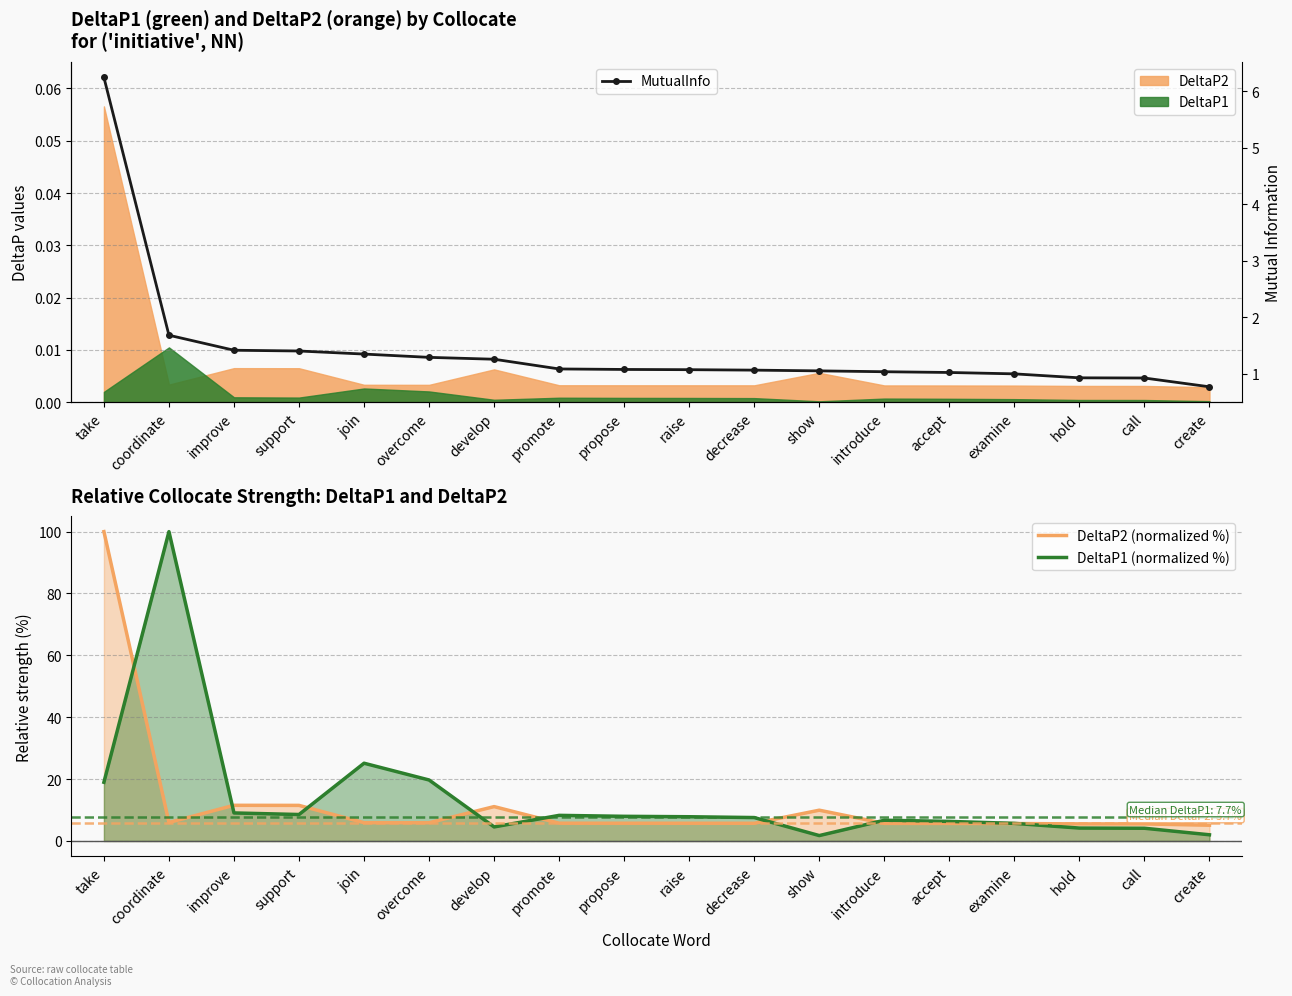

Reading left to right, what are all the values shown in this chart?

DeltaP2 (normalized %): take=100.0	coordinate=6.0	improve=11.5	support=11.5	join=5.9	overcome=5.9	develop=11.1	promote=5.7	propose=5.7	raise=5.7	decrease=5.7	show=9.9	introduce=5.7	accept=5.7	examine=5.6	hold=5.5	call=5.5	create=5.1
DeltaP1 (normalized %): take=19.0	coordinate=100.0	improve=9.1	support=8.6	join=25.1	overcome=19.7	develop=4.5	promote=8.3	propose=8.0	raise=7.8	decrease=7.6	show=1.7	introduce=6.7	accept=6.3	examine=5.7	hold=4.2	call=4.1	create=2.0
MutualInfo: take=6.2	coordinate=1.7	improve=1.4	support=1.4	join=1.3	overcome=1.3	develop=1.3	promote=1.1	propose=1.1	raise=1.1	decrease=1.1	show=1.1	introduce=1.0	accept=1.0	examine=1.0	hold=0.9	call=0.9	create=0.8